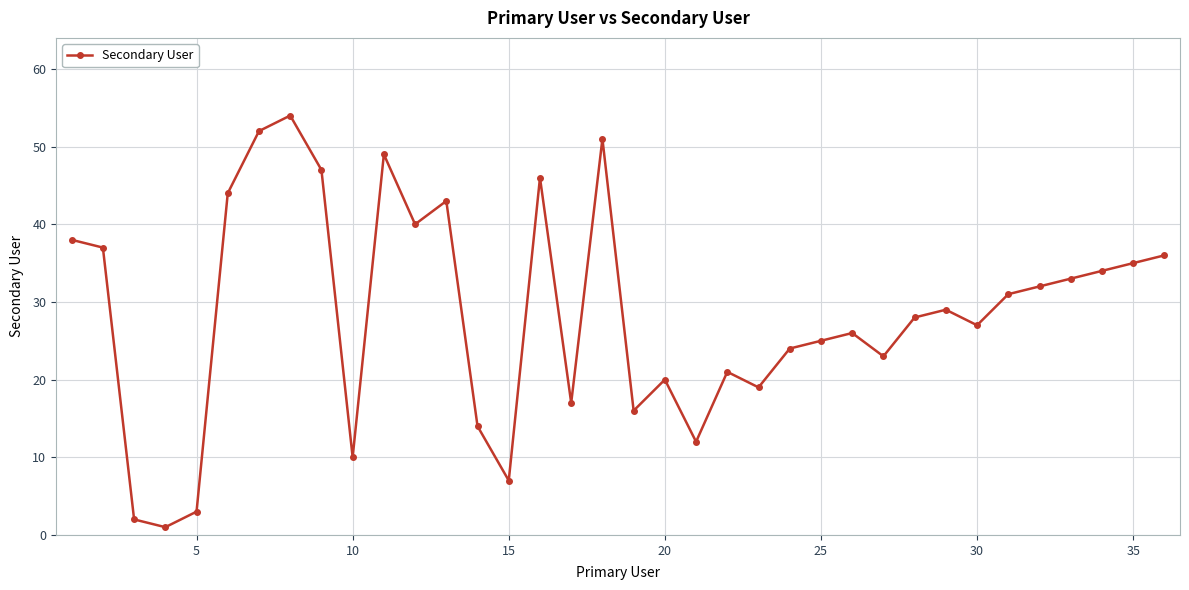

What is the difference between the second highest and second lowest values?

50